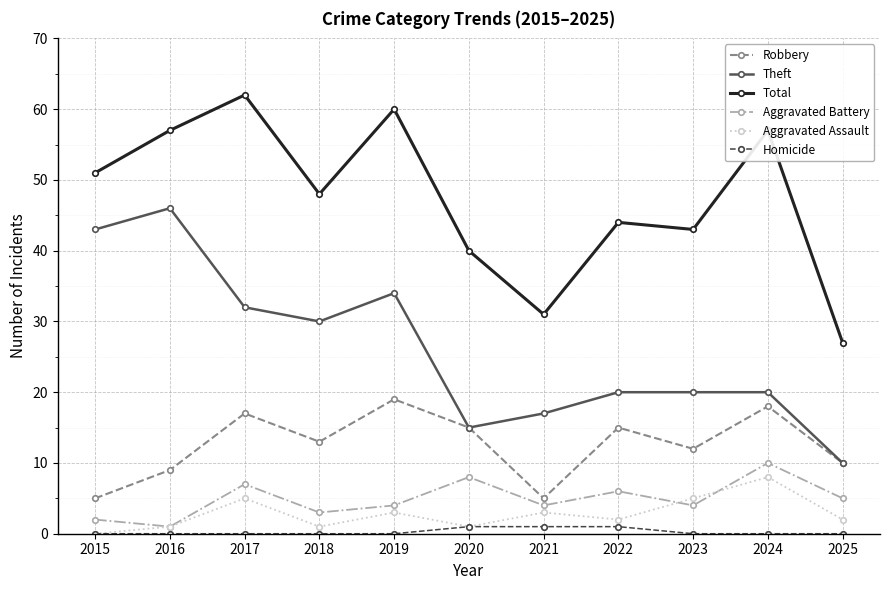

How many lines are shown in the chart?

6